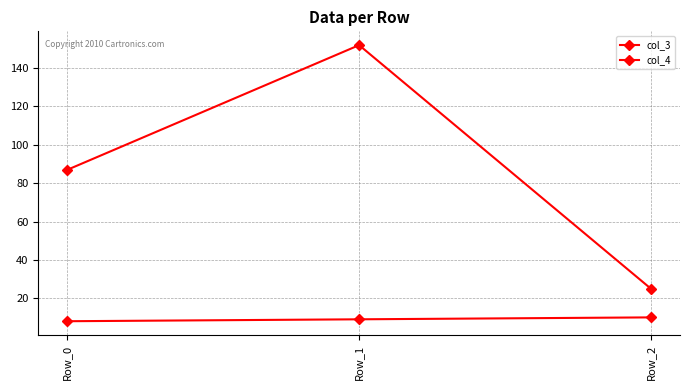

Is this an area chart (filled region under the line)?

No